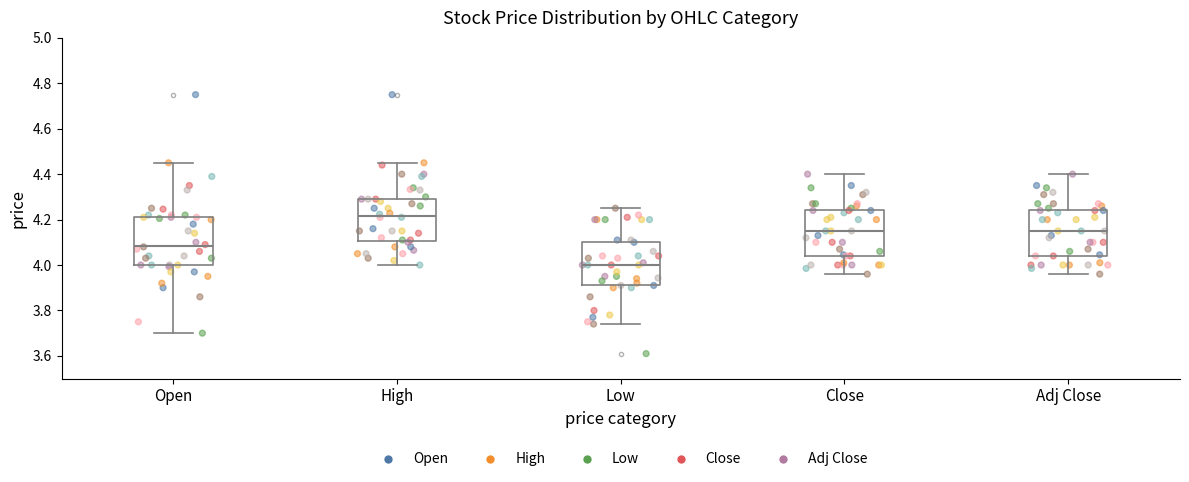

Reading left to right, transcribe this box plot: for each box, give where its median line is, the range the box spans, and where its two whiskers end, as read against the y-axis. The values are not printed on the chart, so give them approximately, as read against the axis.

Open: median 4.08, box 4.00 to 4.22, whiskers 3.70 to 4.46
High: median 4.22, box 4.10 to 4.30, whiskers 4.00 to 4.46
Low: median 4.00, box 3.92 to 4.10, whiskers 3.74 to 4.26
Close: median 4.16, box 4.04 to 4.24, whiskers 3.96 to 4.40
Adj Close: median 4.16, box 4.04 to 4.24, whiskers 3.96 to 4.40